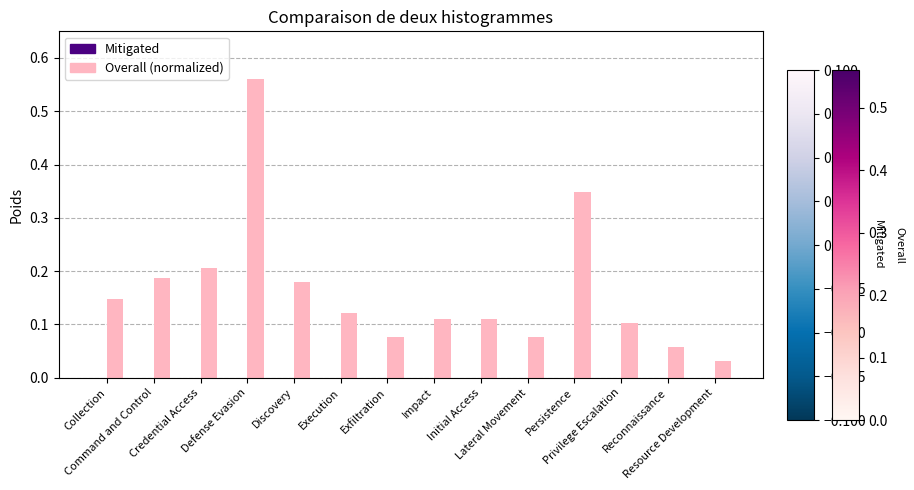

What is the sum of all values?

2.3